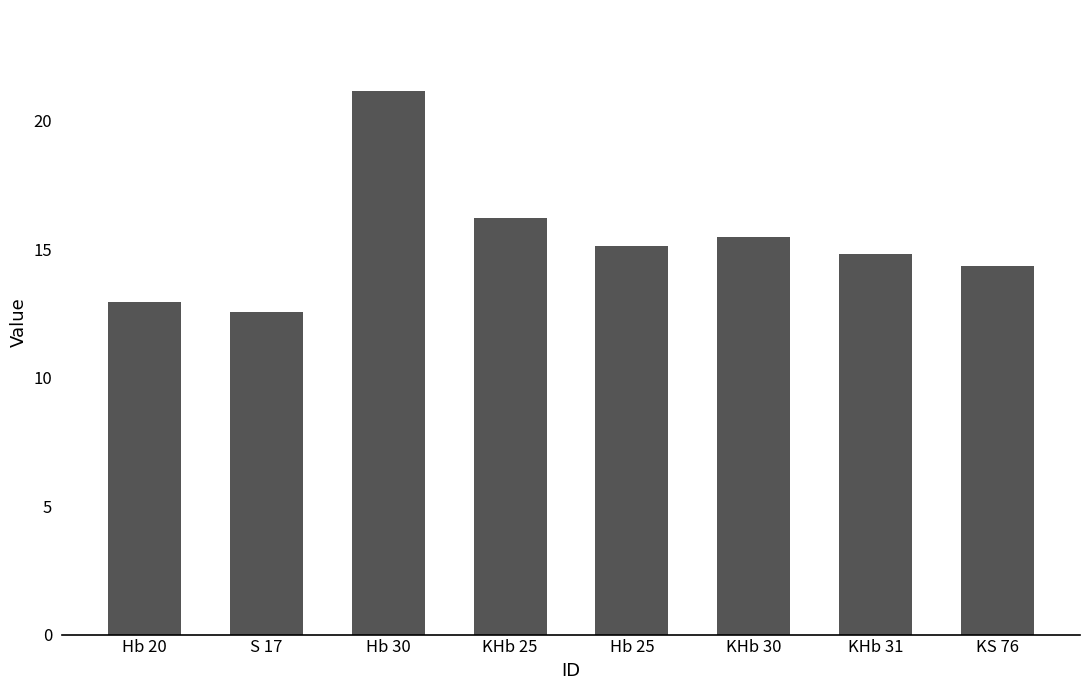

What is the smallest value displayed?

12.6